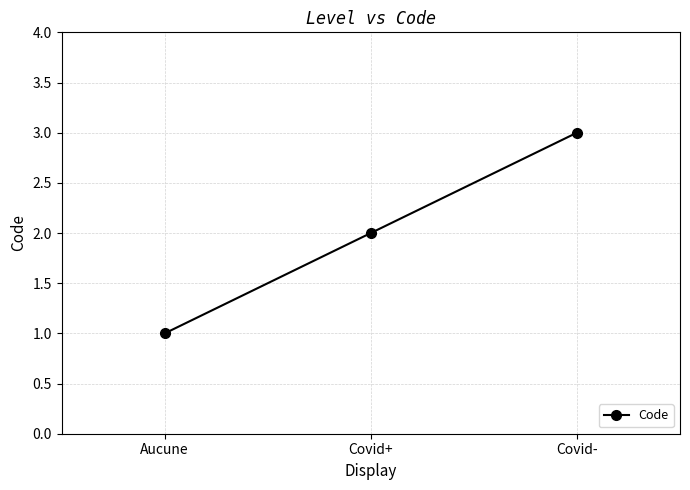

Reading right to left, list all the values displayed in this chart.

Covid-=3	Covid+=2	Aucune=1